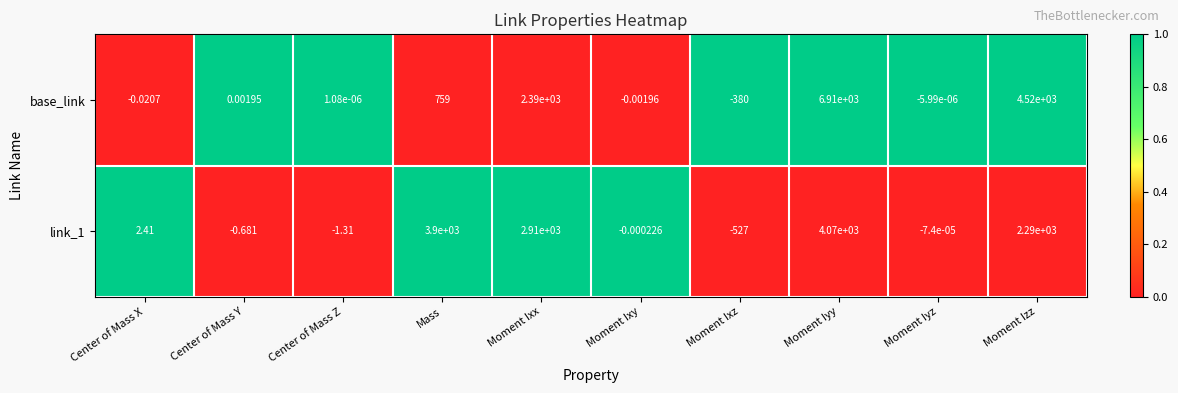

Rank the categories by link_1 value from lowest to highest.

Moment Ixz, Center of Mass Z, Center of Mass Y, Moment Ixy, Moment Iyz, Center of Mass X, Moment Izz, Moment Ixx, Mass, Moment Iyy